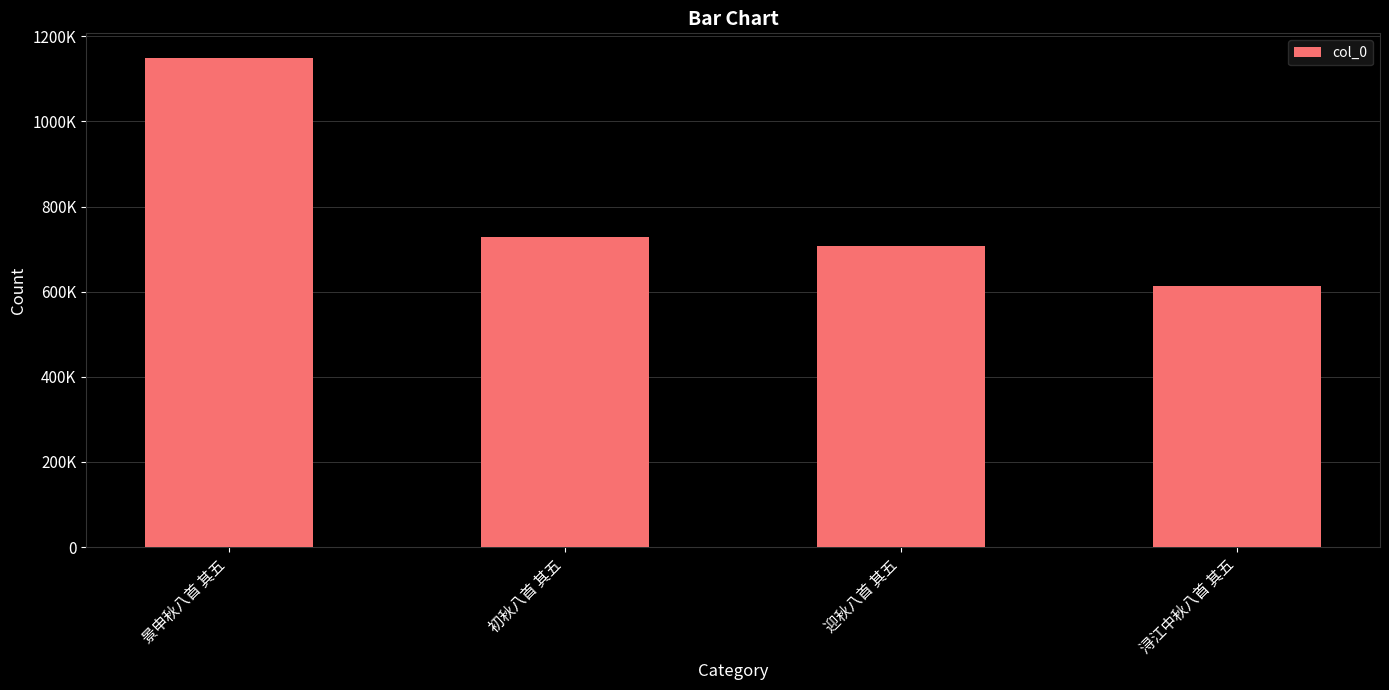

True or false: the data shows 706110 at 迎秋八首 其五.

True